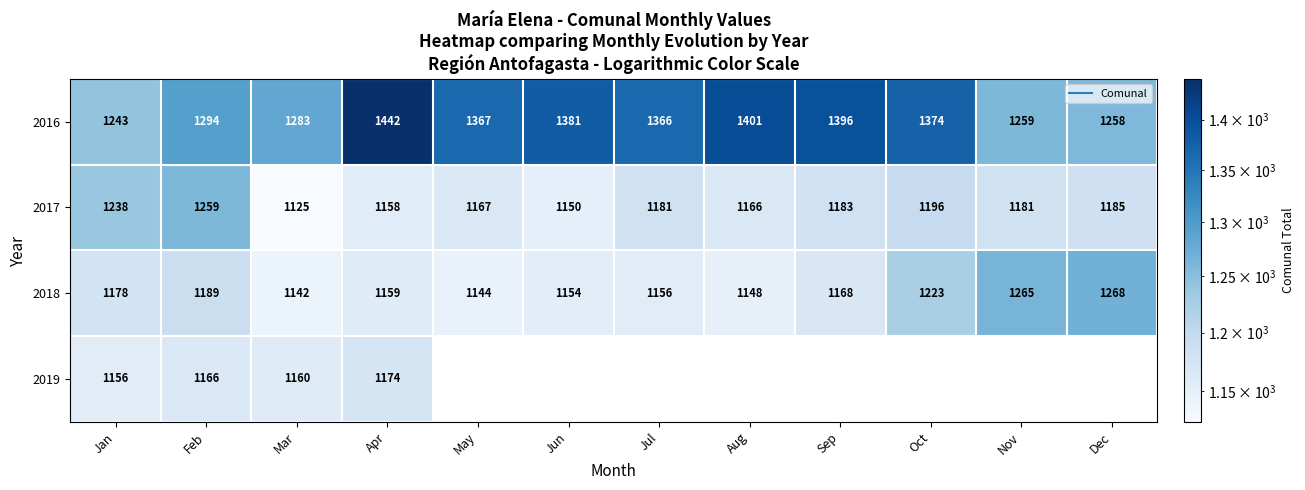

What is the difference between the 2017 values at Dec and Nov?

4.0